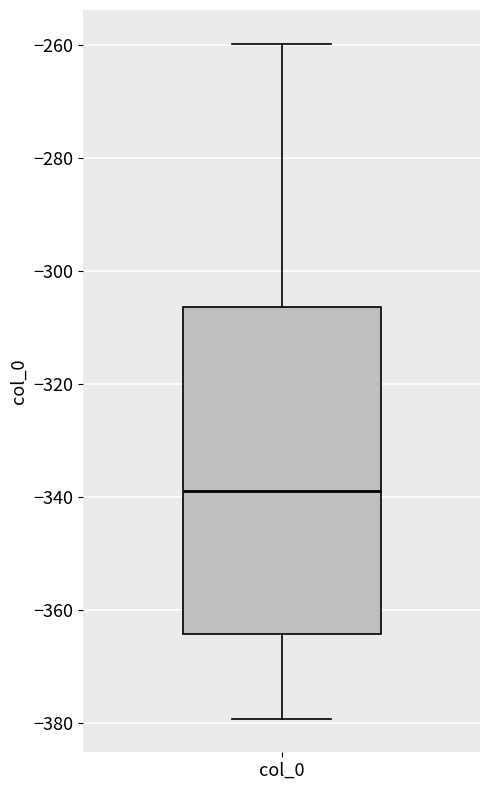

Transcribe this box plot: give where the median line is, the range the box spans, and where the two whiskers end, as read against the y-axis. The values are not printed on the chart, so give them approximately, as read against the axis.

median -338, box -364 to -306, whiskers -380 to -260